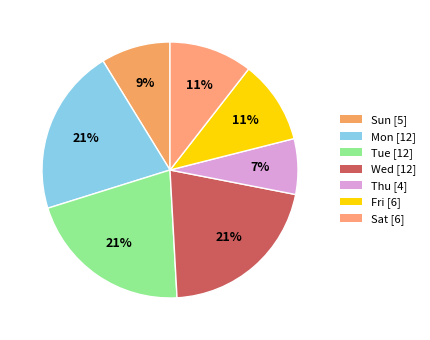

To the nearest percent, what portion does Fri represent?

11%